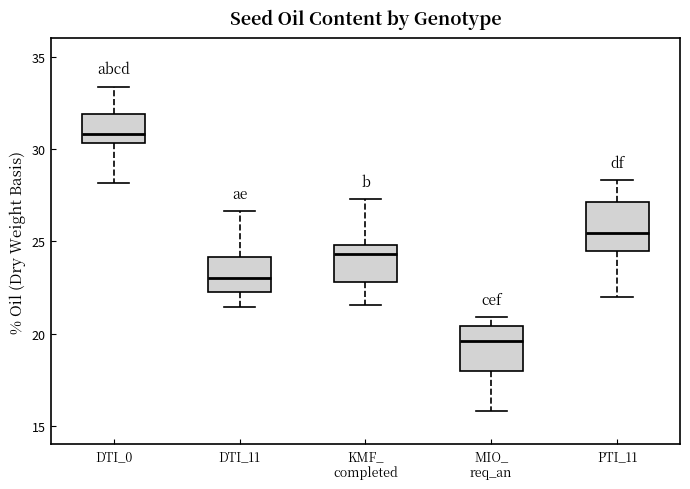

Reading left to right, read every box against the y-axis: the position of its median line, the range the box covers, and the ends of its whiskers. The values are not printed on the chart, so give them approximately, as read against the axis.

DTI_0: median 31.0, box 30.5 to 32.0, whiskers 28.0 to 33.5
DTI_11: median 23.0, box 22.5 to 24.0, whiskers 21.5 to 26.5
KMF_ completed: median 24.5, box 23.0 to 25.0, whiskers 21.5 to 27.5
MIO_ req_an: median 19.5, box 18.0 to 20.5, whiskers 16.0 to 21.0
PTI_11: median 25.5, box 24.5 to 27.0, whiskers 22.0 to 28.5